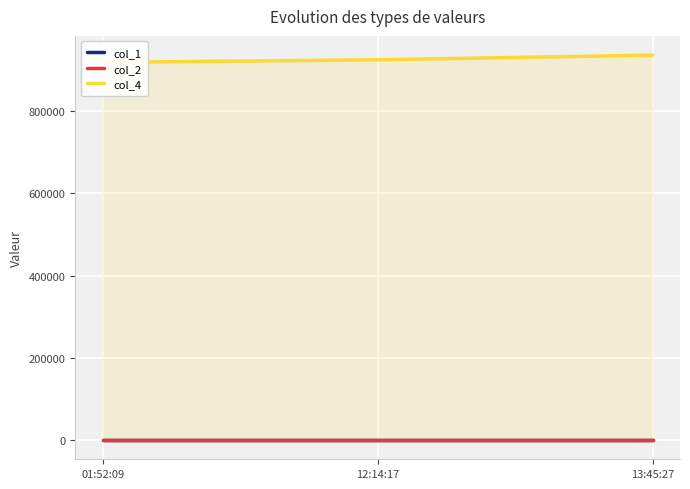

Reading left to right, what are all the values shown in this chart?

col_1: 37	37	37
col_2: 16	16	16
col_4: 918186	924427	935744